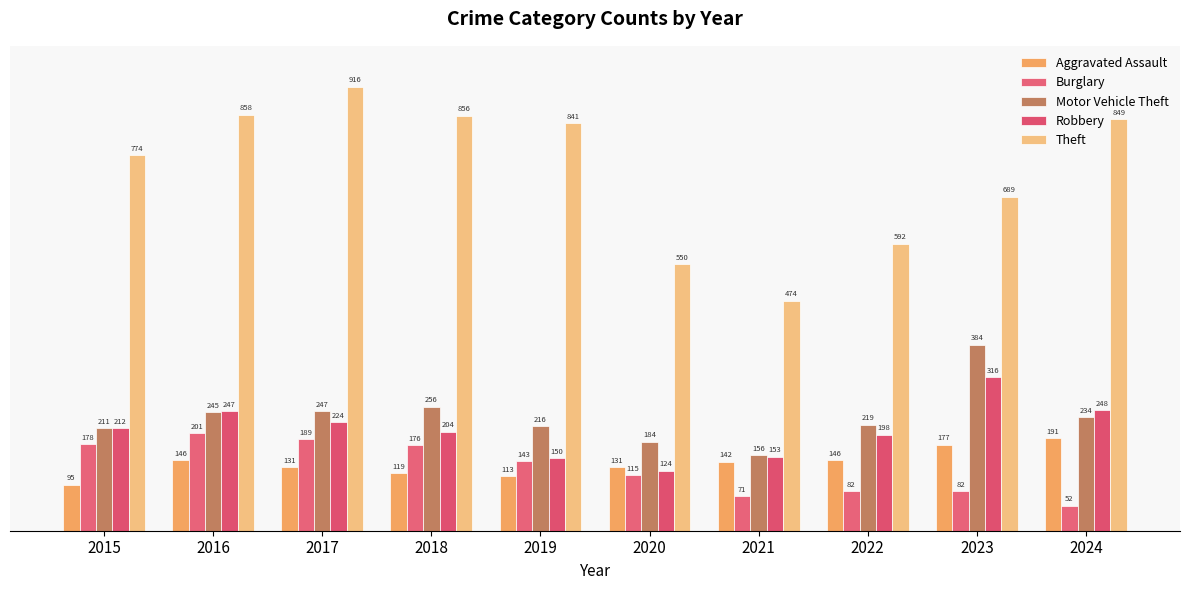

How many groups of bars are there?

10